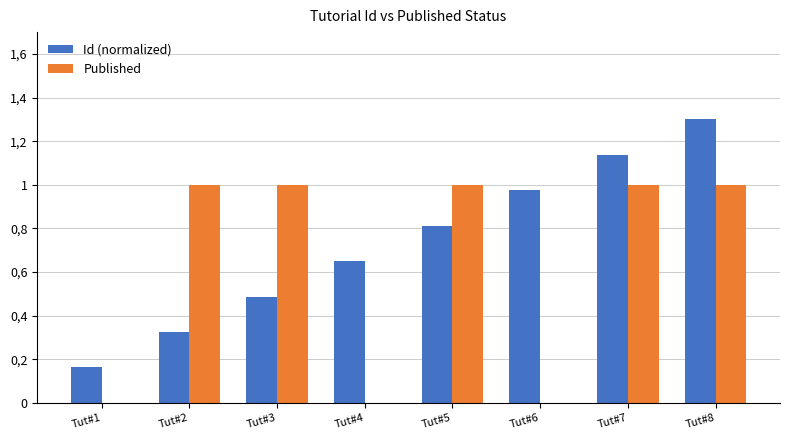

What is the value of the Published bar at the 7th from the left?

1.0